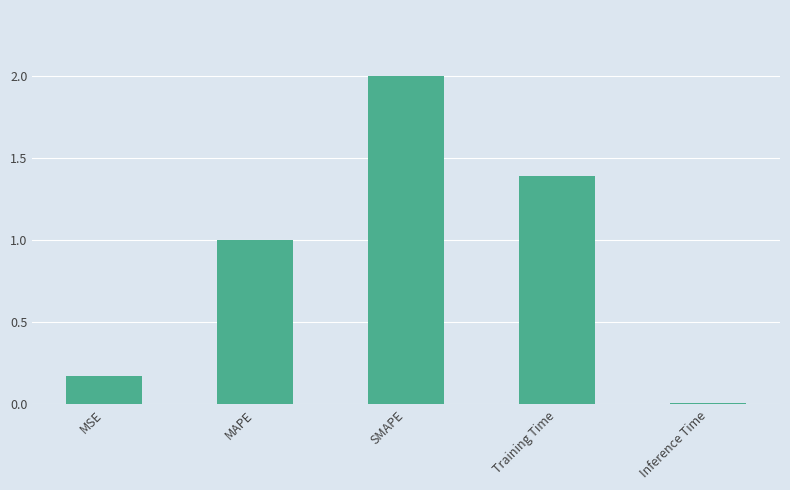

The value at Training Time is 1.4. True or false?

True